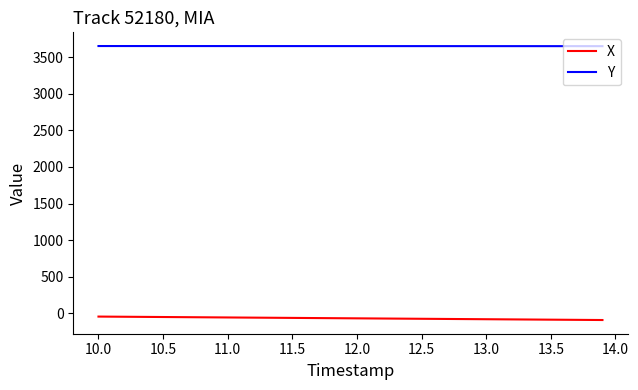

What is the maximum value for Y?

3652.8